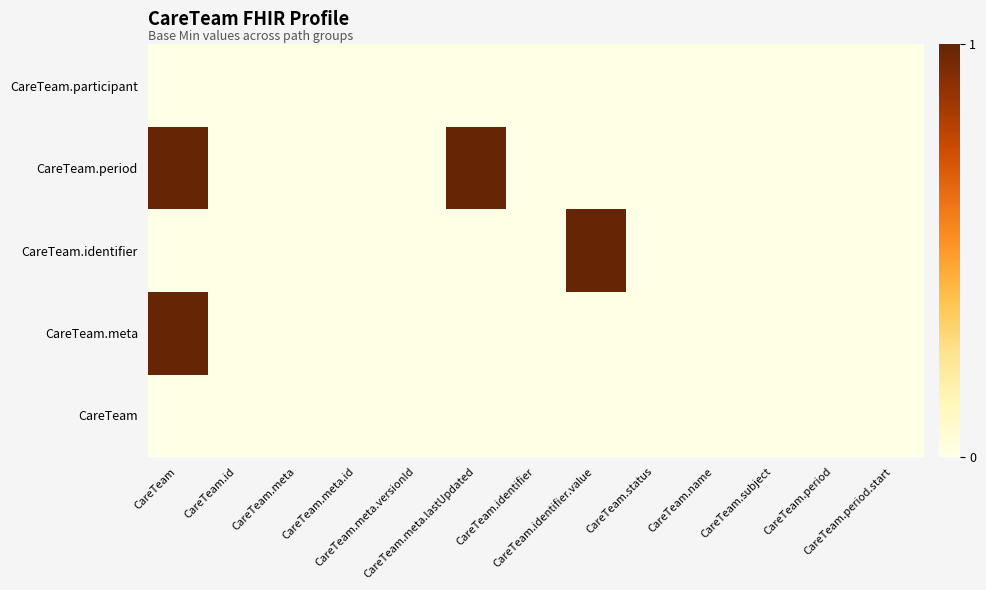

Reading left to right, list all the values displayed in this chart.

CareTeam: CareTeam=0	CareTeam.id=0	CareTeam.meta=0	CareTeam.meta.id=0	CareTeam.meta.versionId=0	CareTeam.meta.lastUpdated=0	CareTeam.identifier=0	CareTeam.identifier.value=0	CareTeam.status=0	CareTeam.name=0	CareTeam.subject=0	CareTeam.period=0	CareTeam.period.start=0
CareTeam.meta: CareTeam=1	CareTeam.id=0	CareTeam.meta=0	CareTeam.meta.id=0	CareTeam.meta.versionId=0	CareTeam.meta.lastUpdated=0	CareTeam.identifier=0	CareTeam.identifier.value=0	CareTeam.status=0	CareTeam.name=0	CareTeam.subject=0	CareTeam.period=0	CareTeam.period.start=0
CareTeam.identifier: CareTeam=0	CareTeam.id=0	CareTeam.meta=0	CareTeam.meta.id=0	CareTeam.meta.versionId=0	CareTeam.meta.lastUpdated=0	CareTeam.identifier=0	CareTeam.identifier.value=1	CareTeam.status=0	CareTeam.name=0	CareTeam.subject=0	CareTeam.period=0	CareTeam.period.start=0
CareTeam.period: CareTeam=1	CareTeam.id=0	CareTeam.meta=0	CareTeam.meta.id=0	CareTeam.meta.versionId=0	CareTeam.meta.lastUpdated=1	CareTeam.identifier=0	CareTeam.identifier.value=0	CareTeam.status=0	CareTeam.name=0	CareTeam.subject=0	CareTeam.period=0	CareTeam.period.start=0
CareTeam.participant: CareTeam=0	CareTeam.id=0	CareTeam.meta=0	CareTeam.meta.id=0	CareTeam.meta.versionId=0	CareTeam.meta.lastUpdated=0	CareTeam.identifier=0	CareTeam.identifier.value=0	CareTeam.status=0	CareTeam.name=0	CareTeam.subject=0	CareTeam.period=0	CareTeam.period.start=0